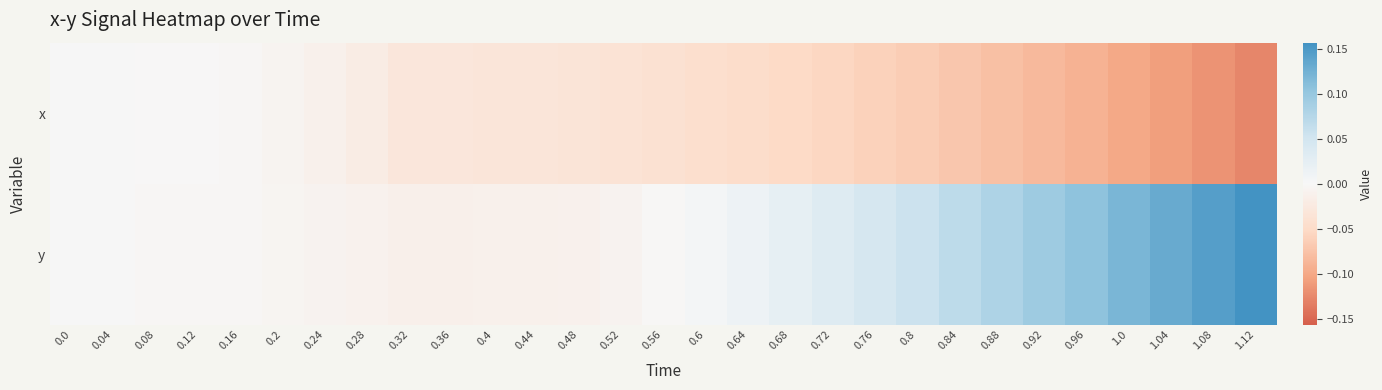

At how many categories does at least one series exceed 0?

14